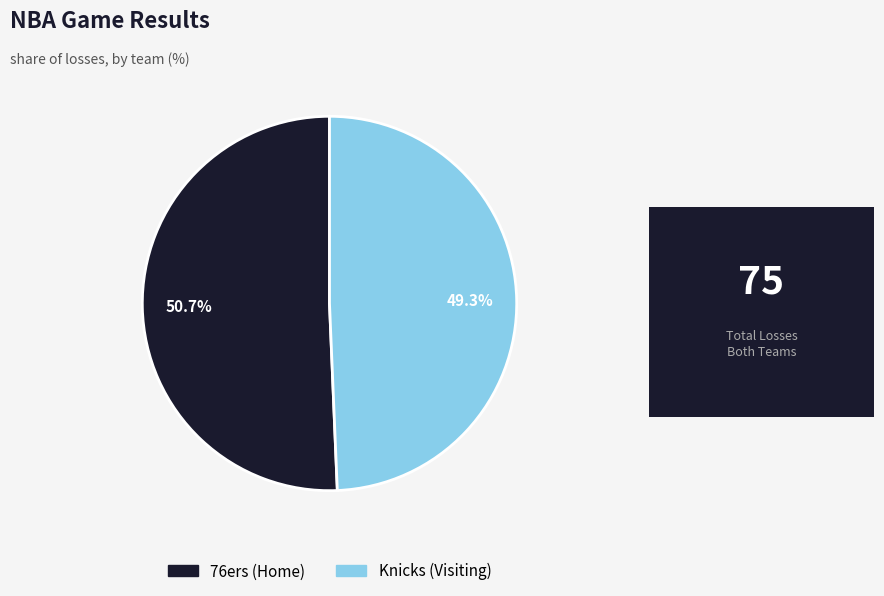

How many slices are in this pie chart?

2